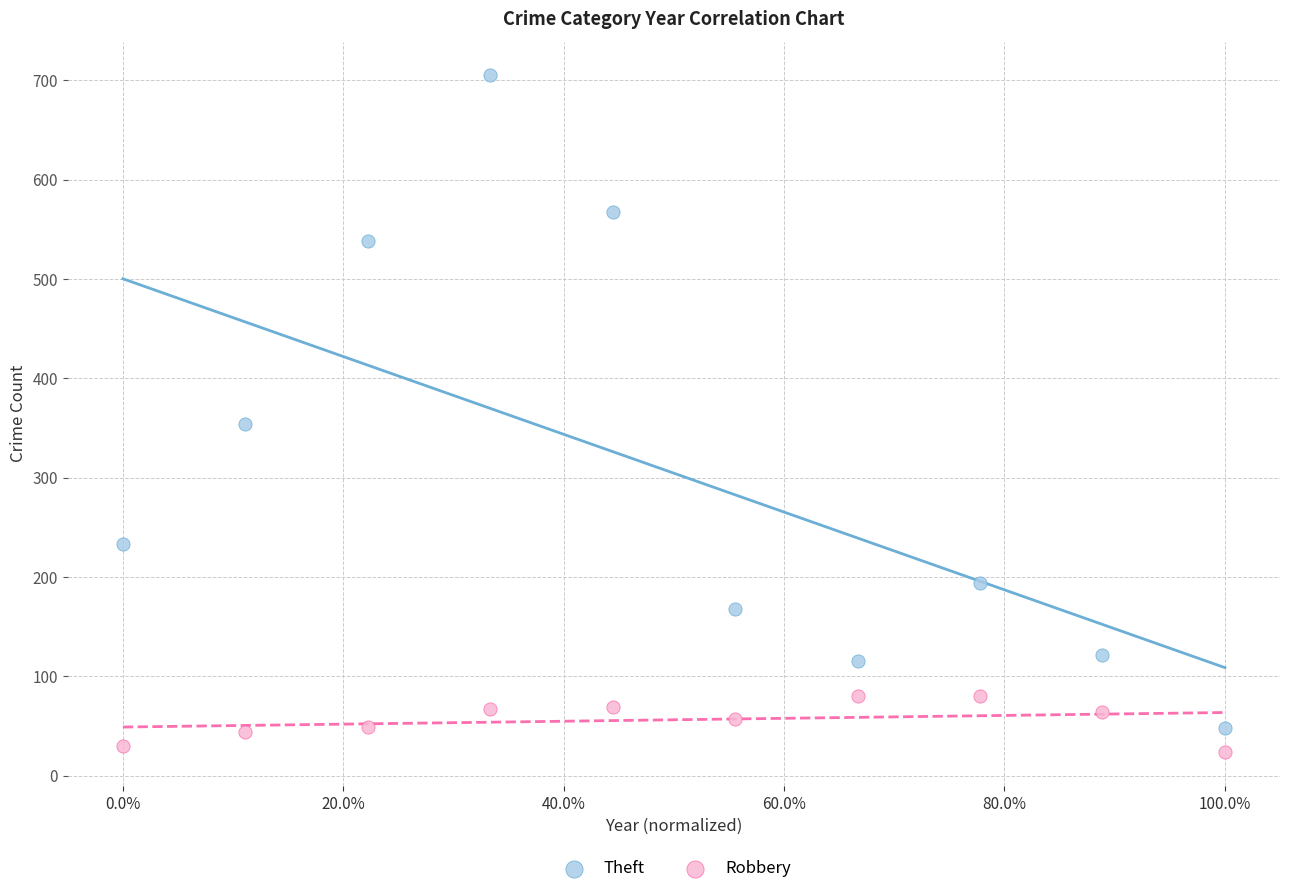

Which series contains the highest Y value?

Theft